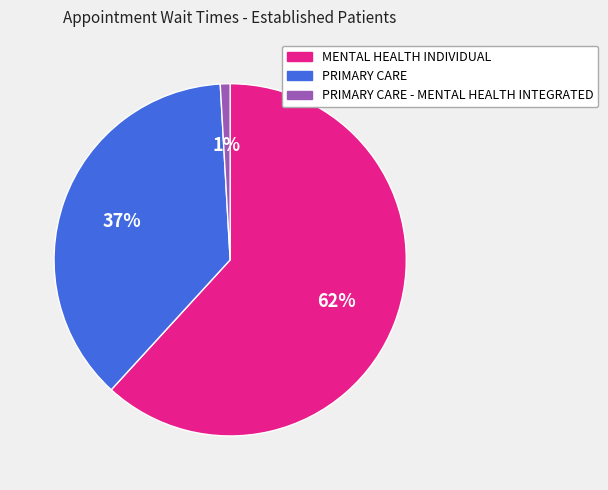

Combined, do PRIMARY CARE - MENTAL HEALTH INTEGRATED and PRIMARY CARE account for over 50%?

No